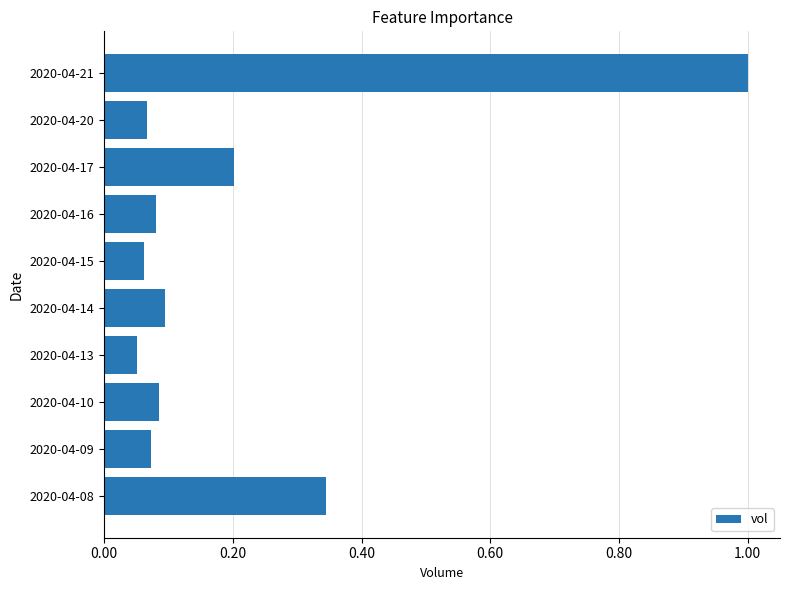

Between 2020-04-16 and 2020-04-13, which is larger?

2020-04-16